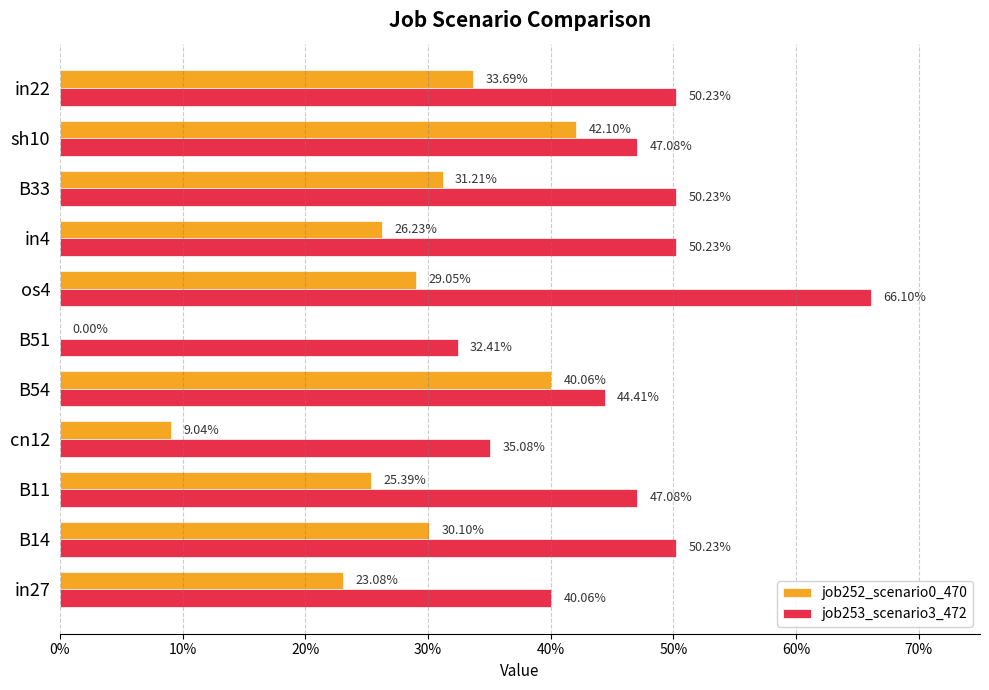

What are all the series names shown in the legend?

job252_scenario0_470, job253_scenario3_472